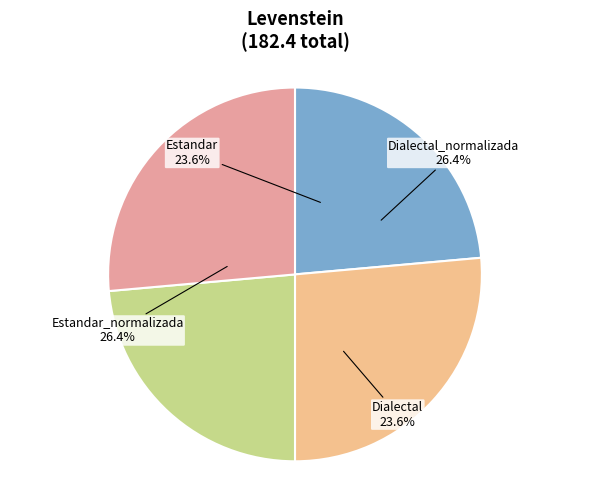

To the nearest percent, what percentage of the pie is Dialectal_normalizada?

26%